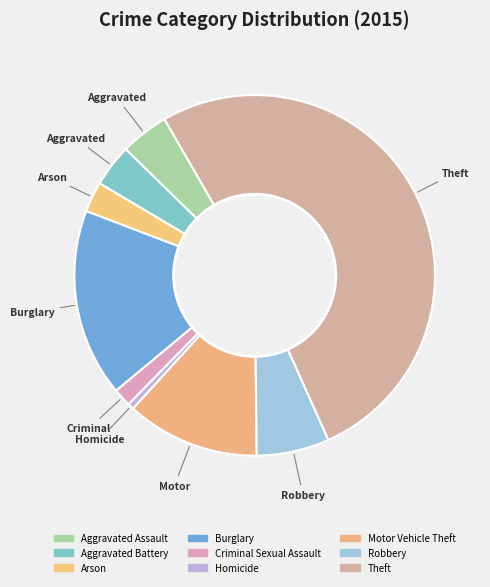

True or false: Arson accounts for 1% of the total.

False